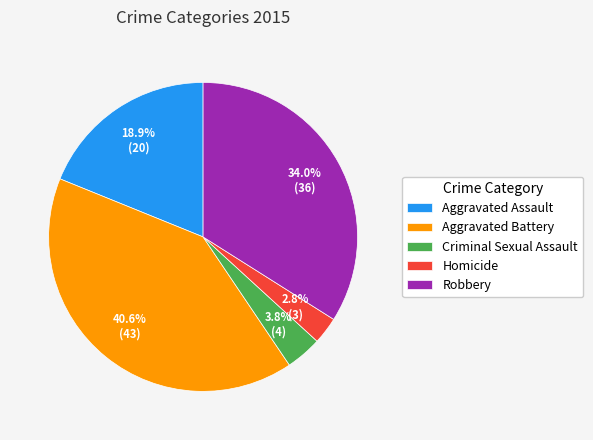

True or false: Criminal Sexual Assault accounts for 14% of the total.

False